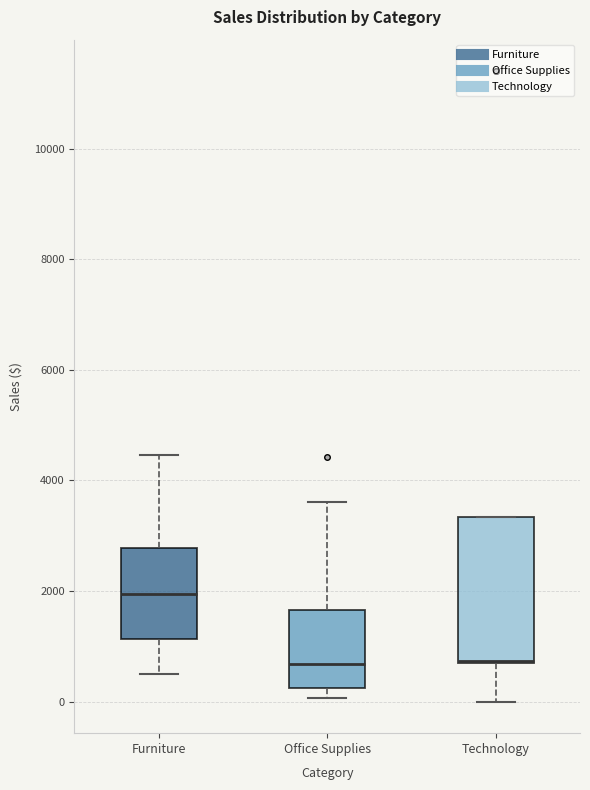

Which box is the tallest, from its lower edge to its upper edge?

Technology